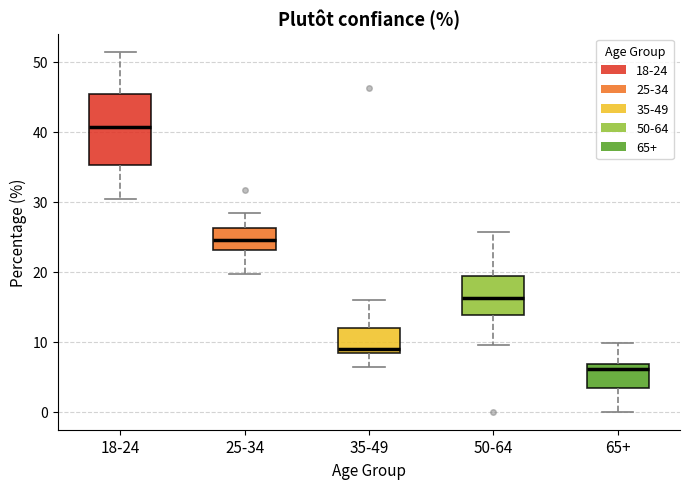

Reading left to right, transcribe this box plot: for each box, give where its median line is, the range the box spans, and where its two whiskers end, as read against the y-axis. The values are not printed on the chart, so give them approximately, as read against the axis.

18-24: median 41, box 35 to 45, whiskers 30 to 51
25-34: median 25, box 23 to 26, whiskers 20 to 28
35-49: median 9, box 8 to 12, whiskers 6 to 16
50-64: median 16, box 14 to 19, whiskers 10 to 26
65+: median 6, box 3 to 7, whiskers 0 to 10